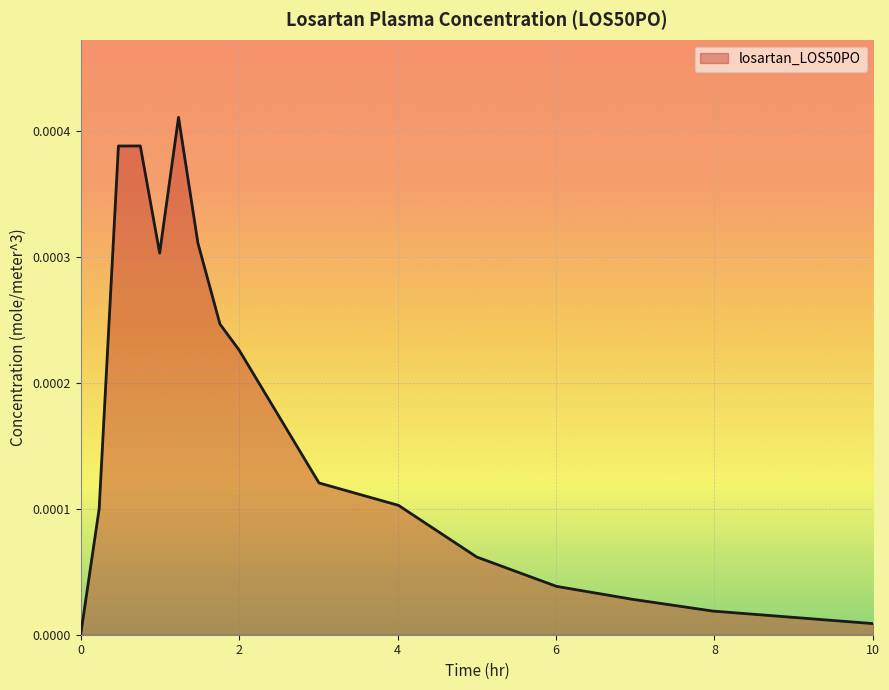

Does the chart display data point markers on the line(s)?

No